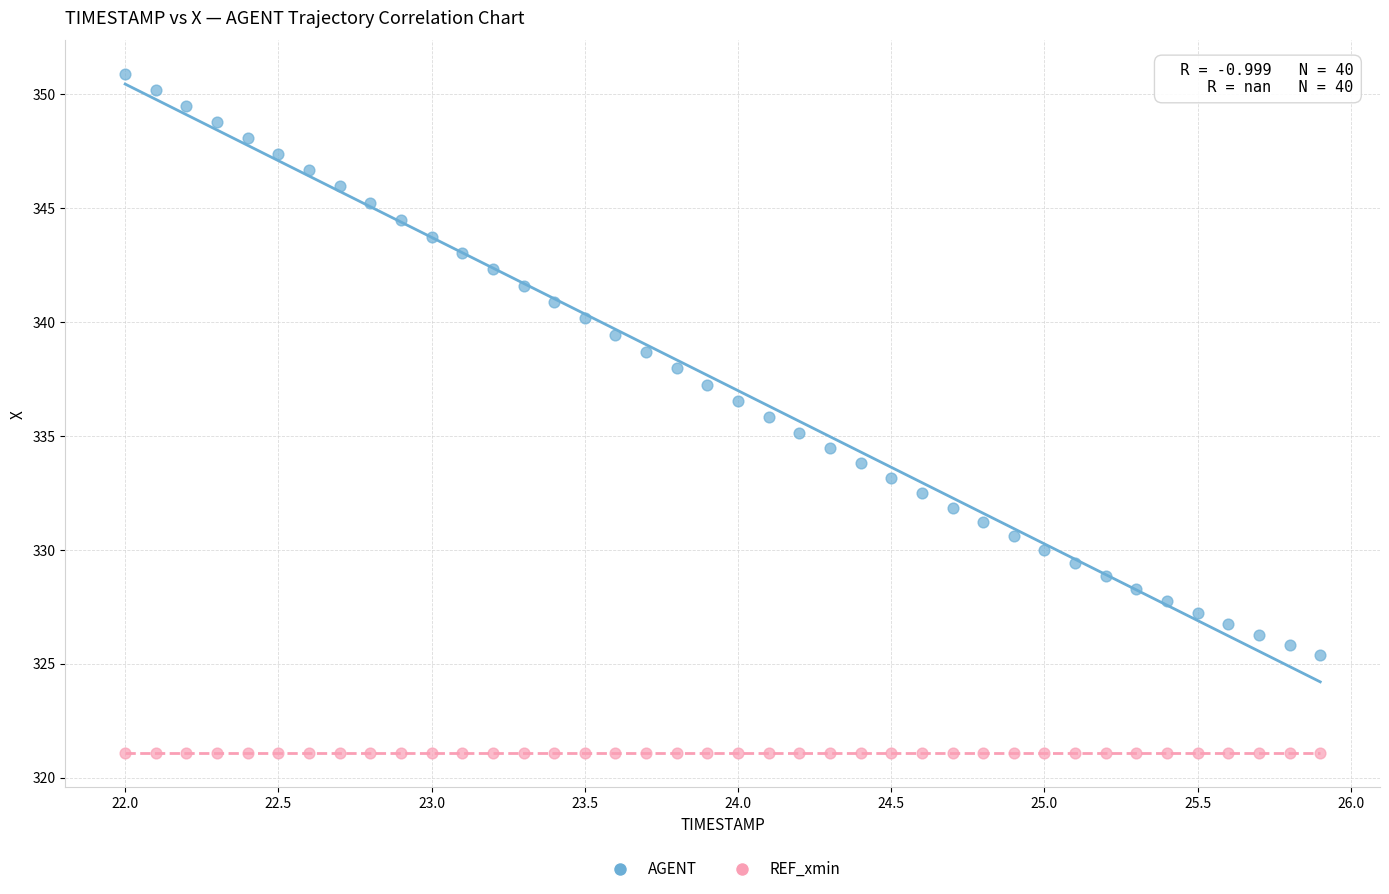

Which series contains the lowest Y value?

REF_xmin